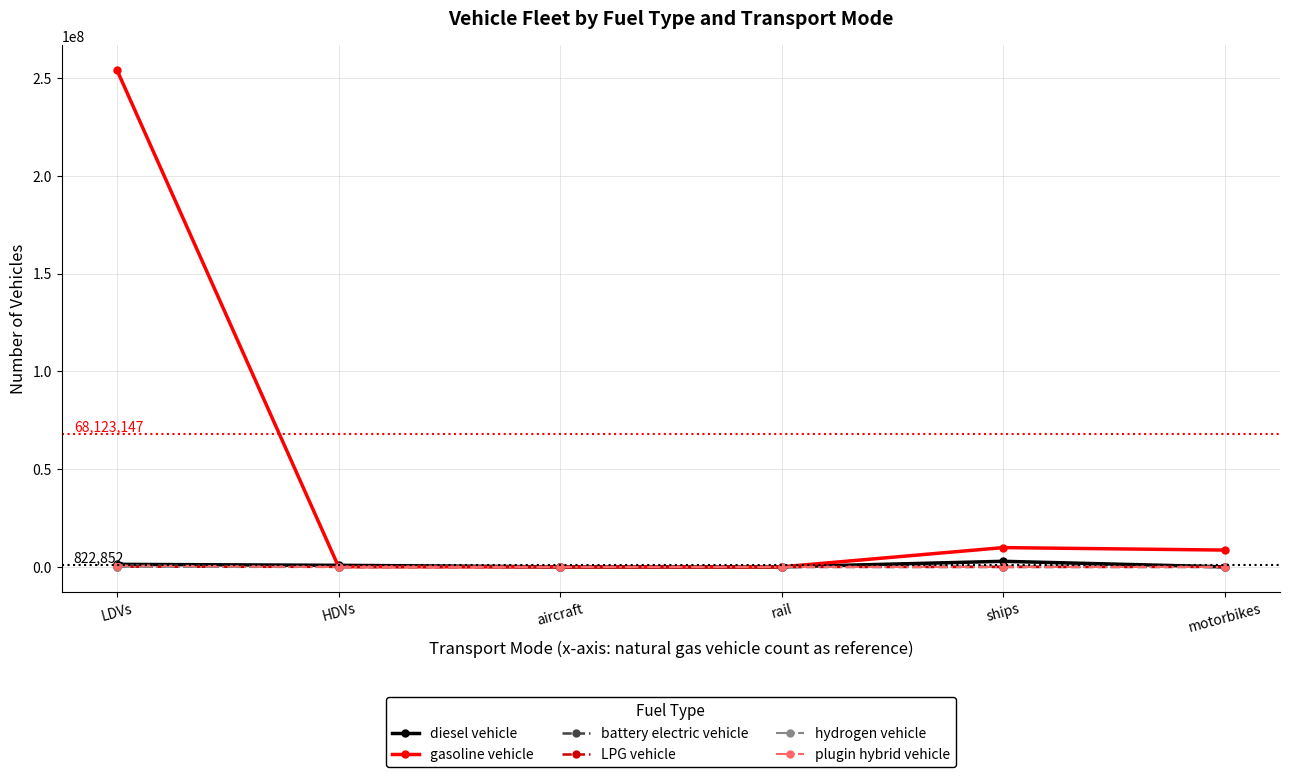

What is the label of the 4th point from the left?

rail